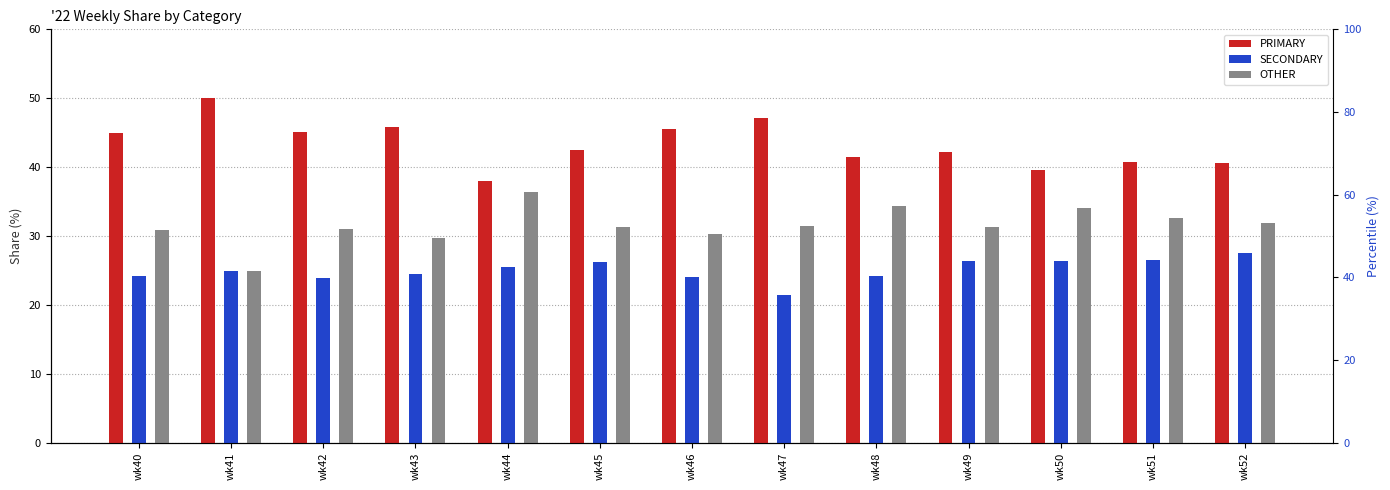

Rank the series by their maximum value, from lowest to highest.

SECONDARY, OTHER, PRIMARY